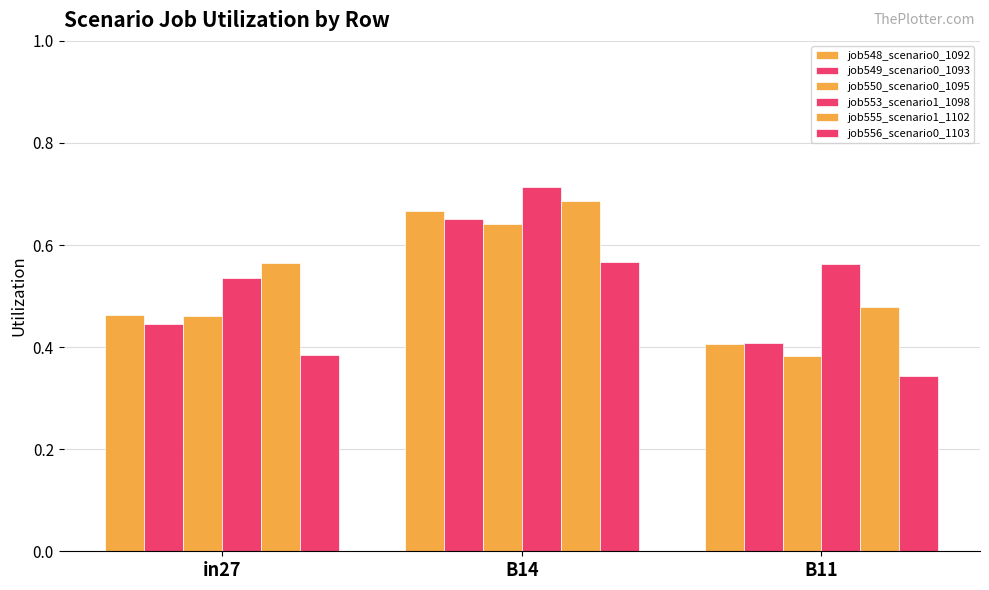

What is the spread (max minus min) of values at B14?

0.1